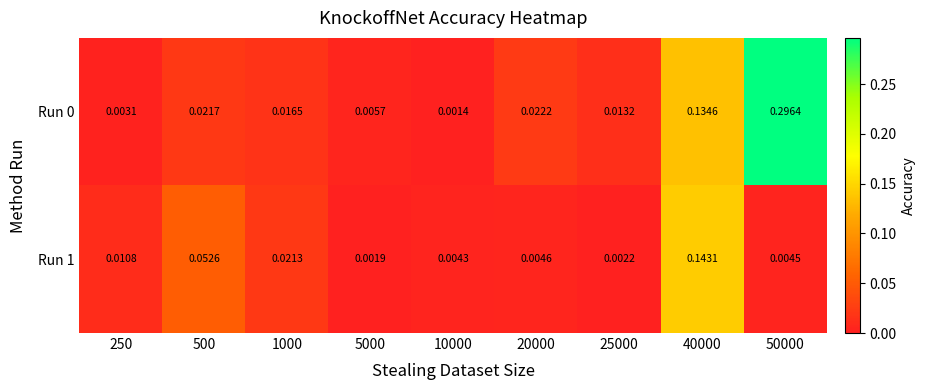

At how many categories does at least one series exceed 0?

9